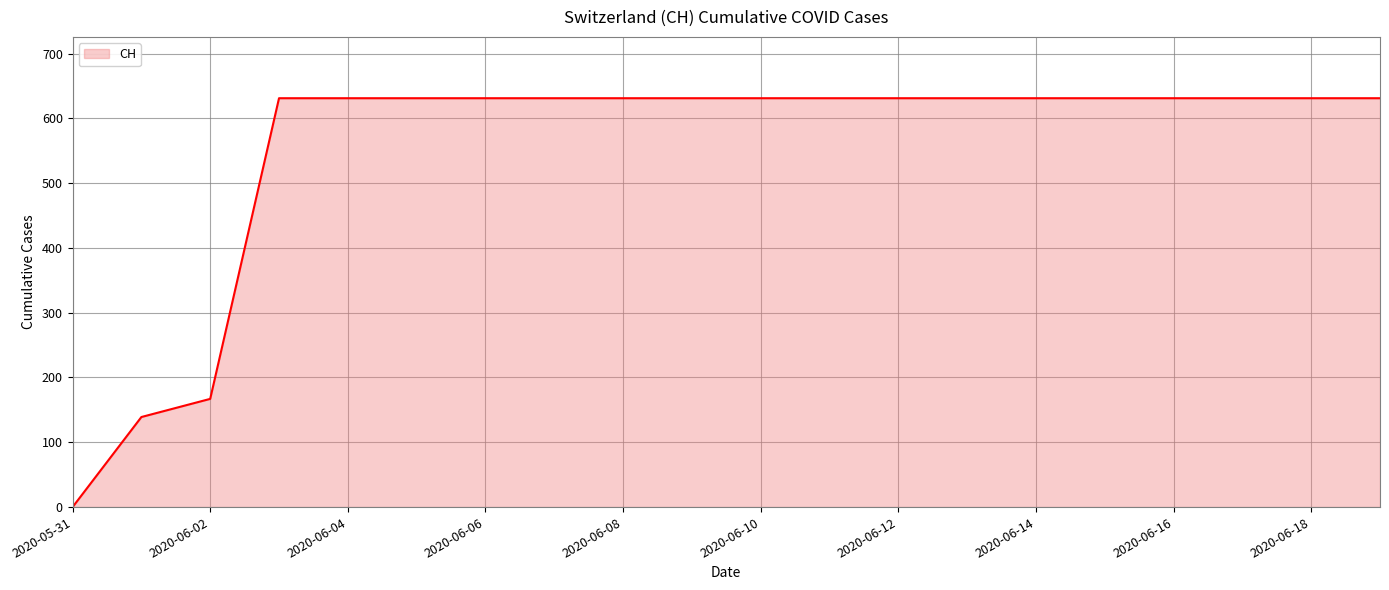

What is the difference between the maximum and minimum values?

631